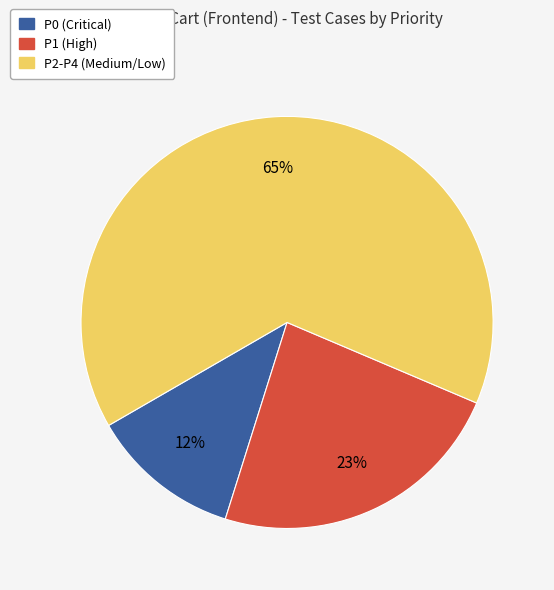

Does any single category account for the majority?

Yes